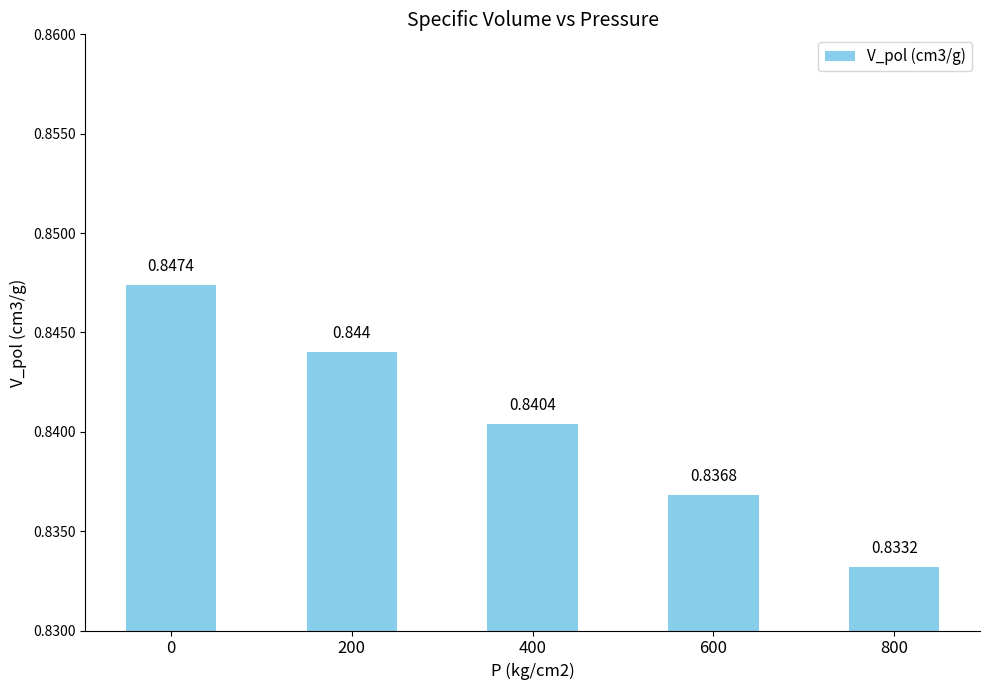

What is the approximate value at 400?

0.8